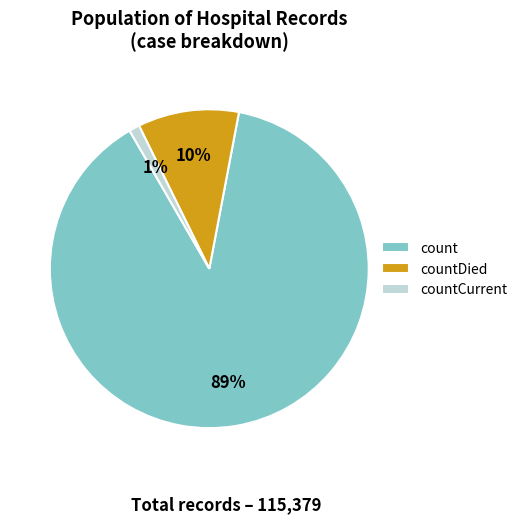

Between count and countDied, which is larger?

count